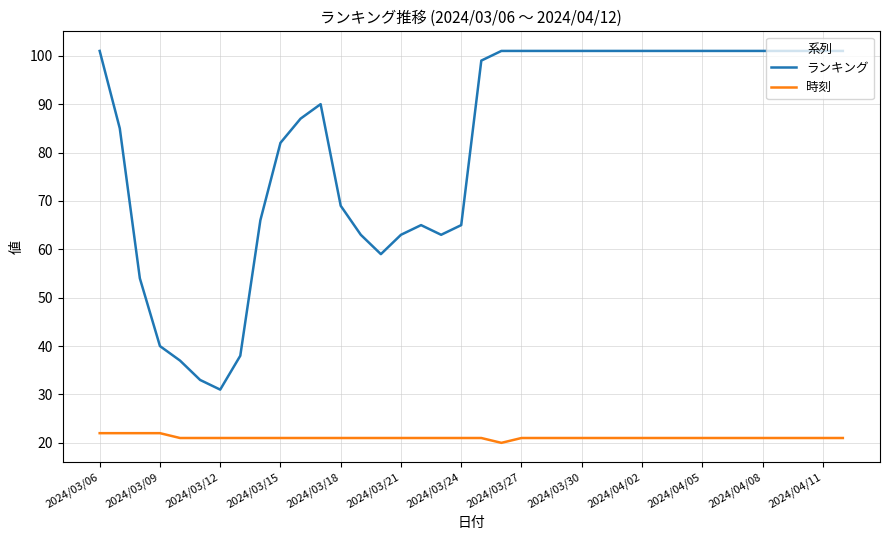

What is the difference between the maximum and minimum values in the ランキング series?

70